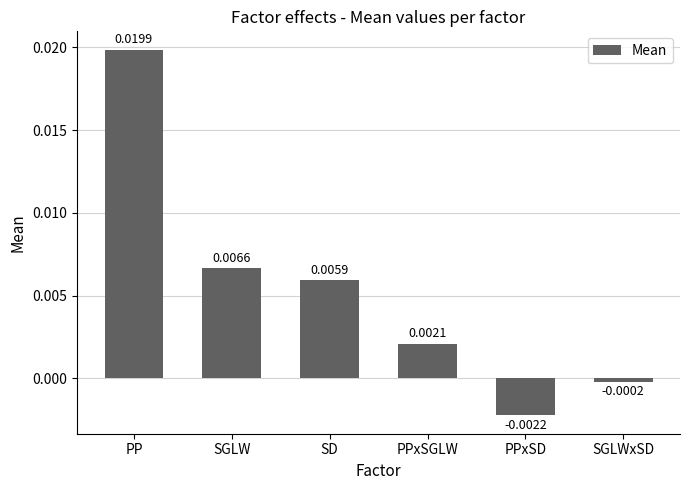

What is the label of the 2nd bar from the left?

SGLW